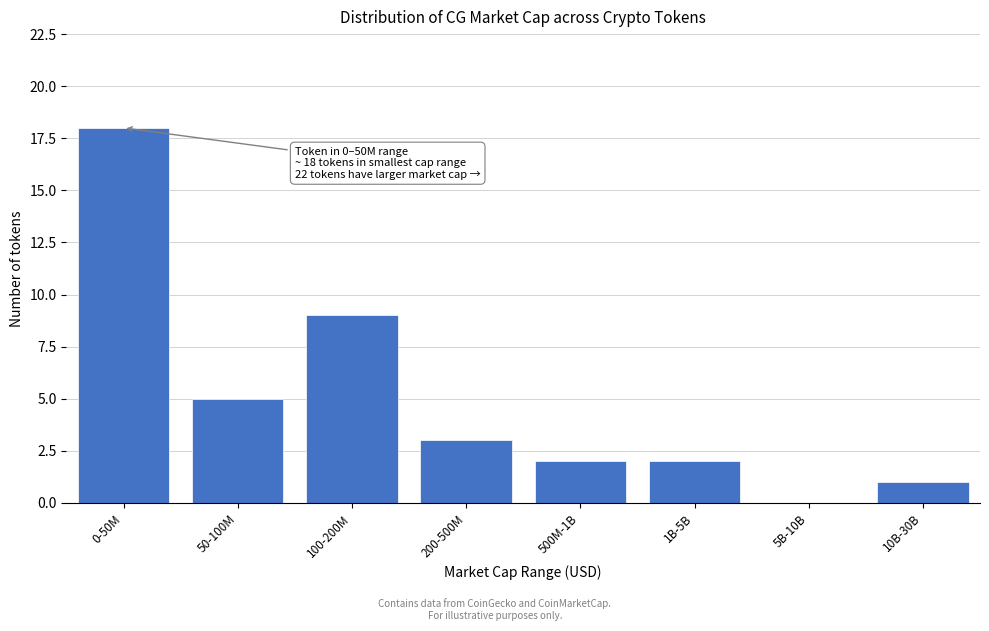

Reading right to left, transcribe all the data shown in this chart.

10B-30B=1	5B-10B=0	1B-5B=2	500M-1B=2	200-500M=3	100-200M=9	50-100M=5	0-50M=18